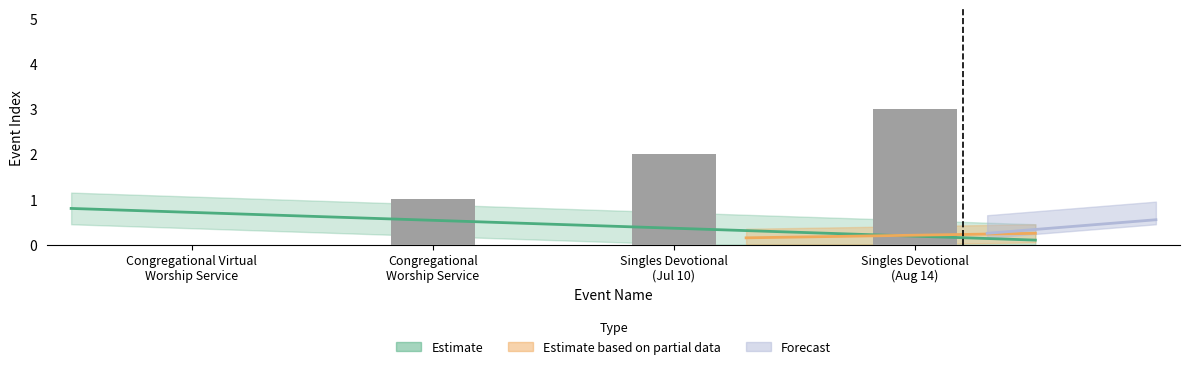

Rank the categories by value from lowest to highest.

Congregational Virtual
Worship Service, Congregational
Worship Service, Singles Devotional
(Jul 10), Singles Devotional
(Aug 14)